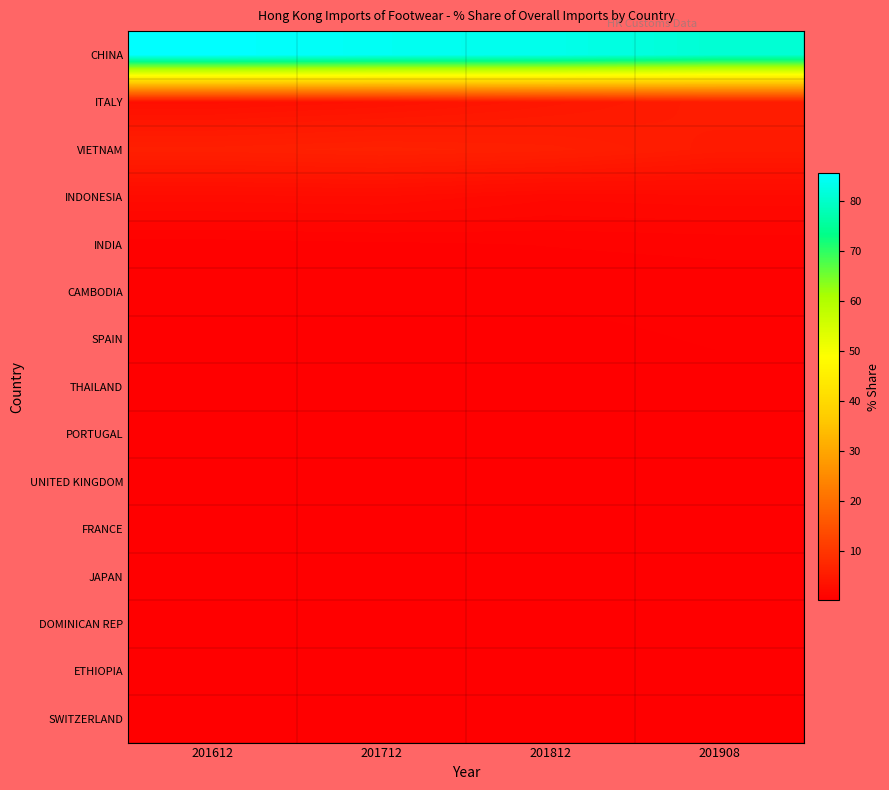

What is the total value across all series at 201812?

97.8